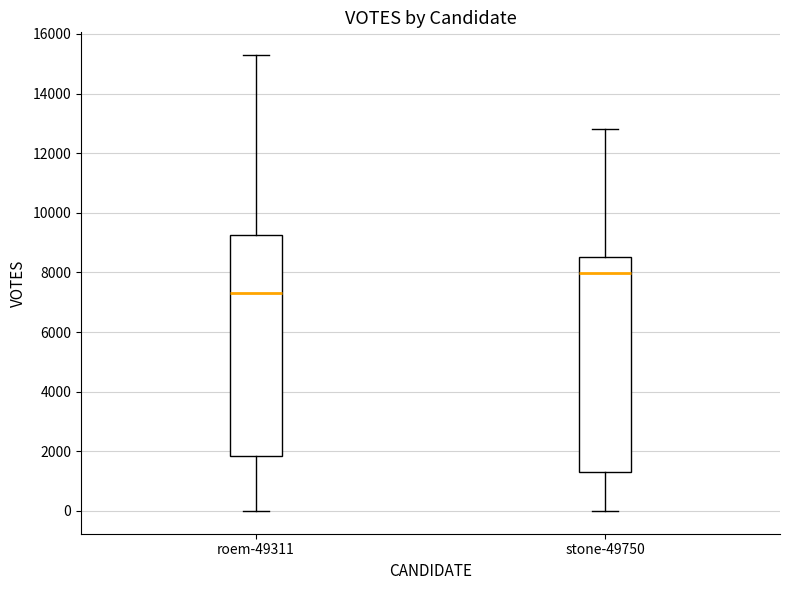

Which box's median line is the lowest?

roem-49311